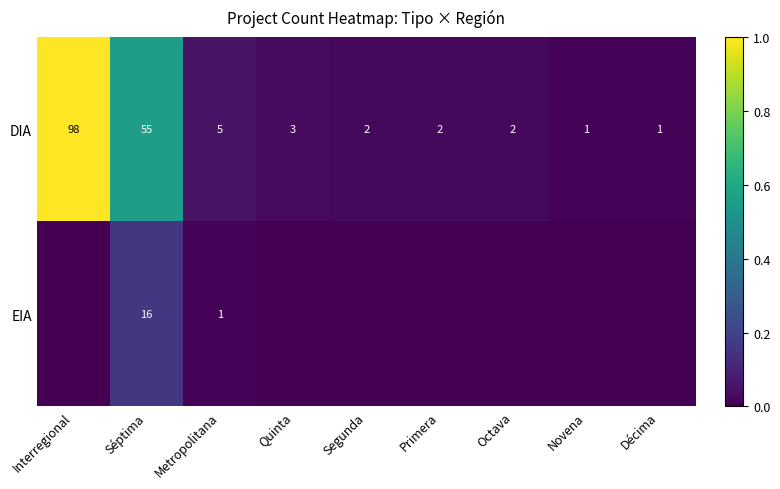

What is the difference between the maximum and minimum values in the DIA series?

97